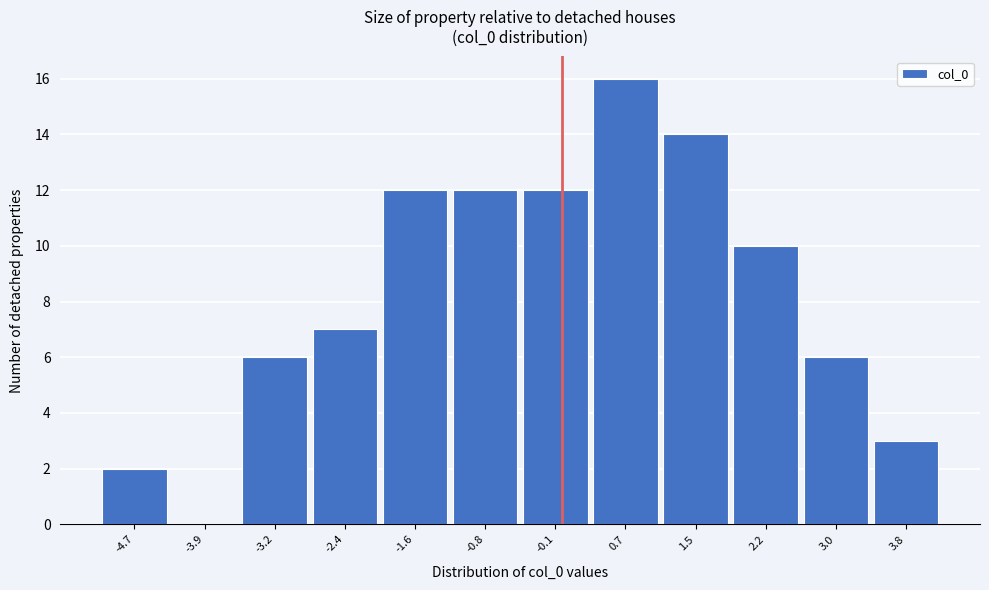

Which range on the x-axis has the tallest bar?

0.3 to 1.1